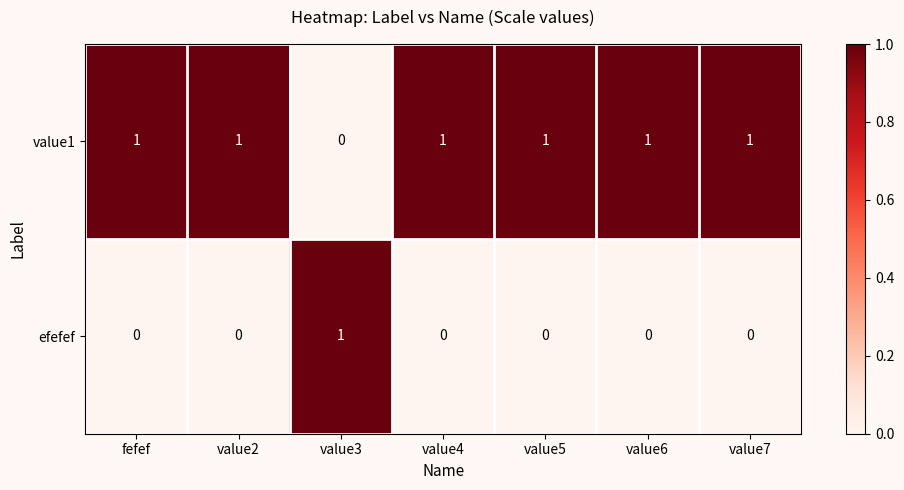

Which category has the highest value in the efefef series?

value3